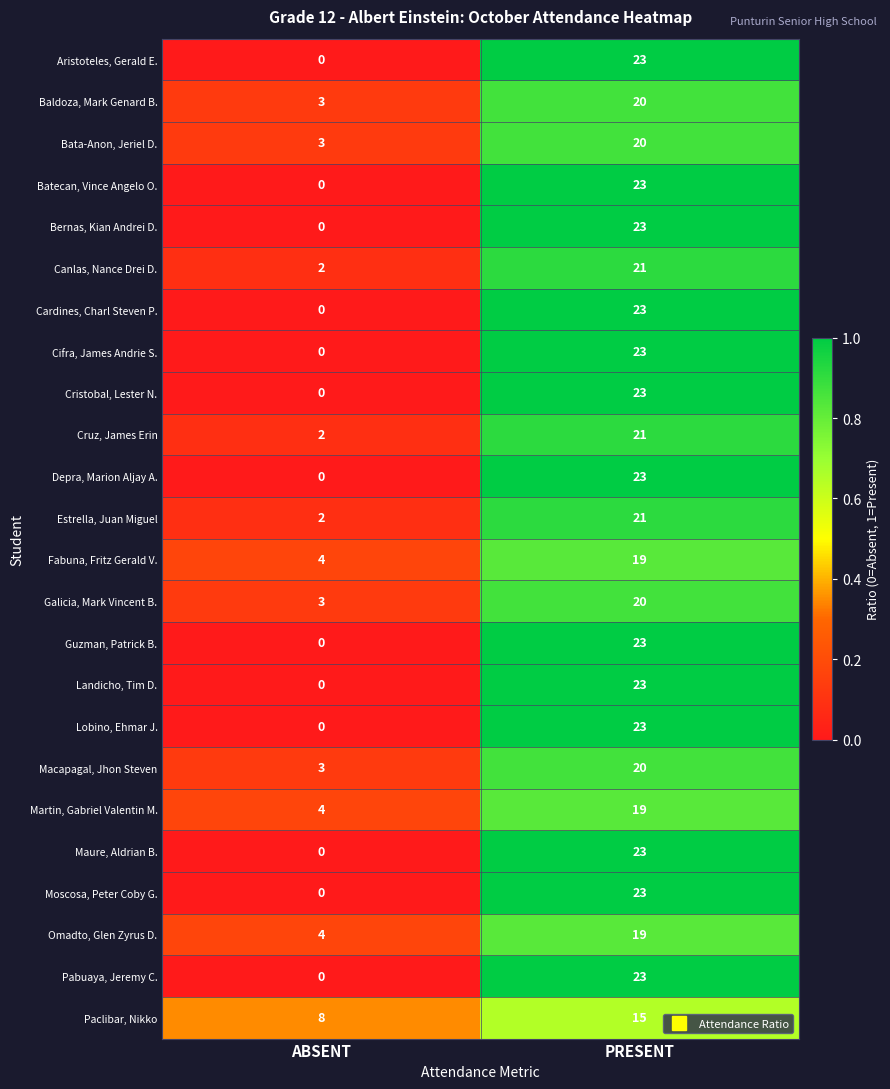

What is the sum of the Fabuna, Fritz Gerald V. values at PRESENT and ABSENT?

23